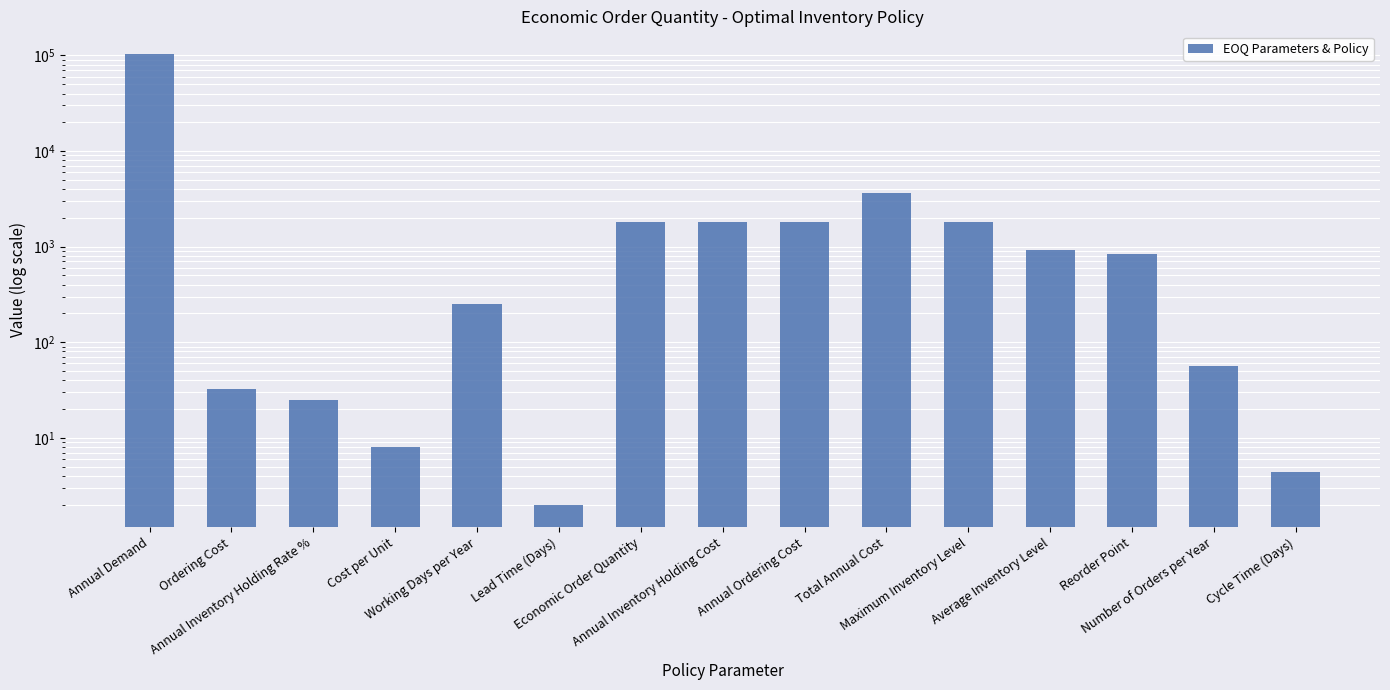

True or false: the data shows 3070.5 at Economic Order Quantity.

False